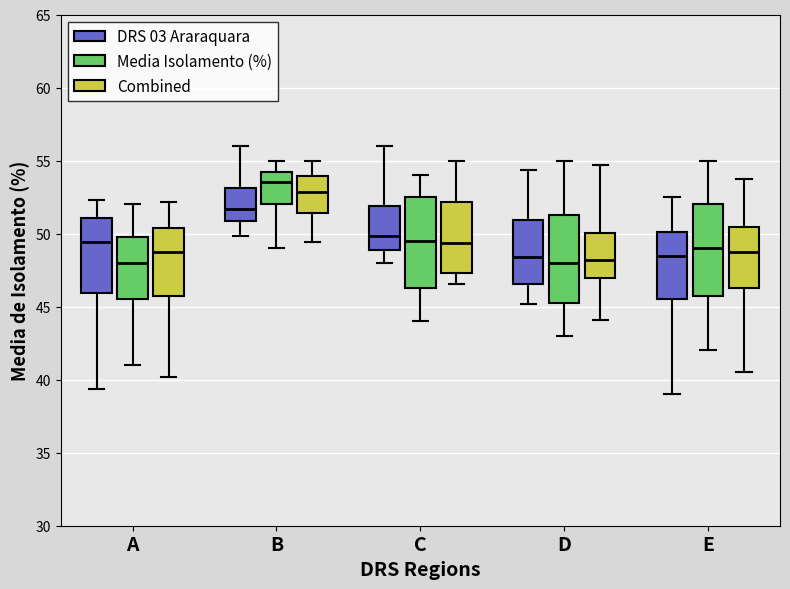

Reading left to right, read every box against the y-axis: the position of its median line, the range the box covers, and the ends of its whiskers. The values are not printed on the chart, so give them approximately, as read against the axis.

A (DRS 03 Araraquara): median 49.5, box 46.0 to 51.0, whiskers 39.5 to 52.5
A (Media Isolamento (%)): median 48.0, box 45.5 to 50.0, whiskers 41.0 to 52.0
A (Combined): median 48.5, box 45.5 to 50.5, whiskers 40.0 to 52.0
B (DRS 03 Araraquara): median 51.5, box 51.0 to 53.0, whiskers 50.0 to 56.0
B (Media Isolamento (%)): median 53.5, box 52.0 to 54.5, whiskers 49.0 to 55.0
B (Combined): median 53.0, box 51.5 to 54.0, whiskers 49.5 to 55.0
C (DRS 03 Araraquara): median 50.0, box 49.0 to 52.0, whiskers 48.0 to 56.0
C (Media Isolamento (%)): median 49.5, box 46.5 to 52.5, whiskers 44.0 to 54.0
C (Combined): median 49.5, box 47.5 to 52.0, whiskers 46.5 to 55.0
D (DRS 03 Araraquara): median 48.5, box 46.5 to 51.0, whiskers 45.0 to 54.5
D (Media Isolamento (%)): median 48.0, box 45.5 to 51.5, whiskers 43.0 to 55.0
D (Combined): median 48.0, box 47.0 to 50.0, whiskers 44.0 to 54.5
E (DRS 03 Araraquara): median 48.5, box 45.5 to 50.0, whiskers 39.0 to 52.5
E (Media Isolamento (%)): median 49.0, box 46.0 to 52.0, whiskers 42.0 to 55.0
E (Combined): median 49.0, box 46.5 to 50.5, whiskers 40.5 to 54.0